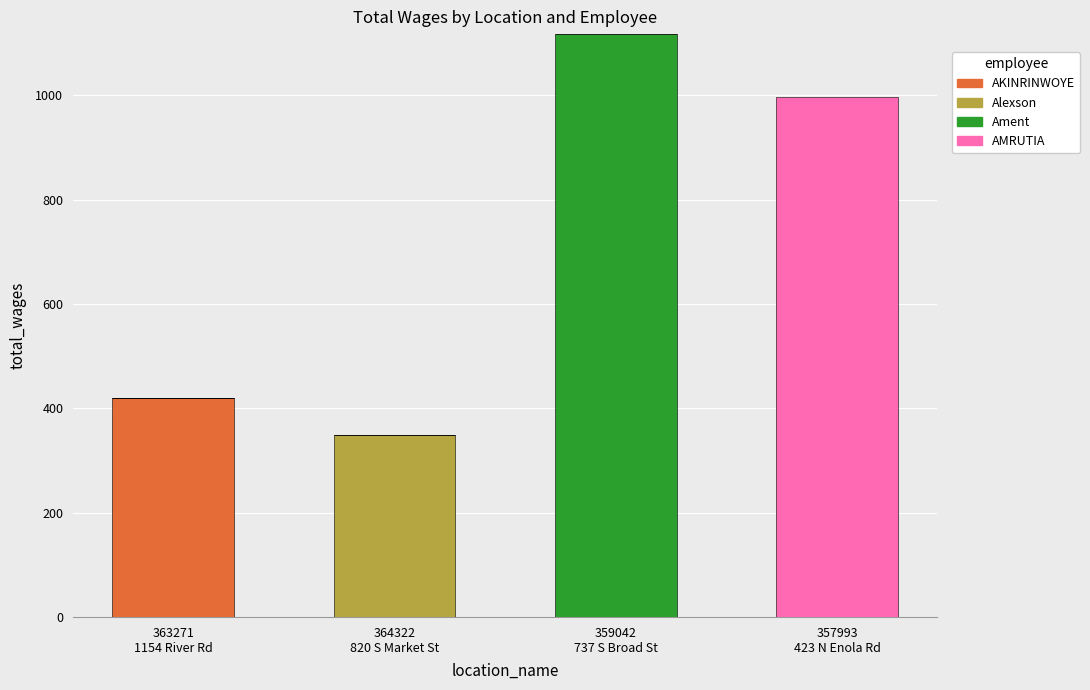

What is the maximum value for AKINRINWOYE?

420.0